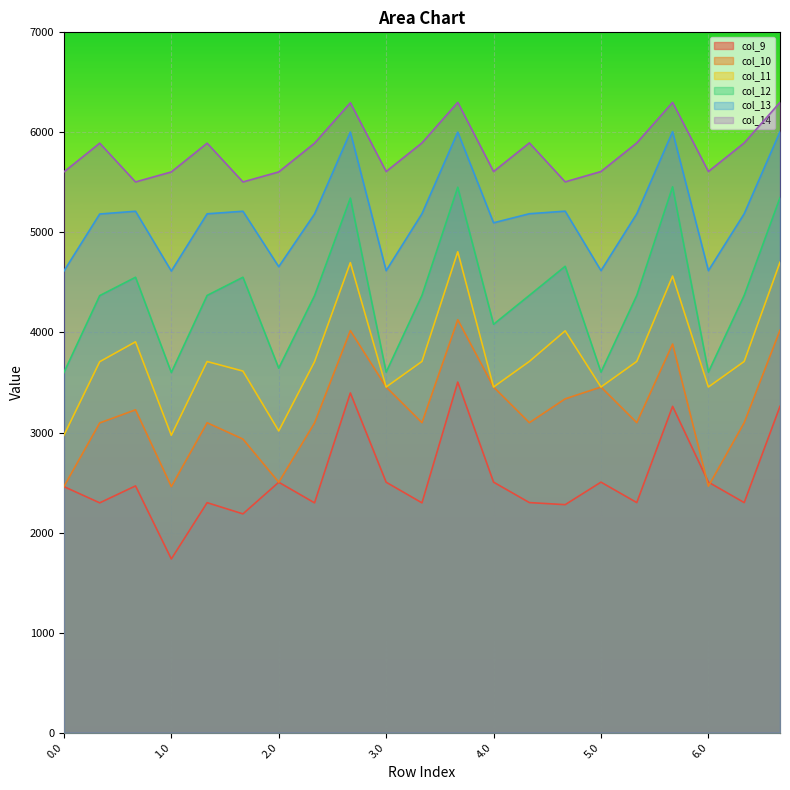

What is the total value across all series at 2.0?

21928.8